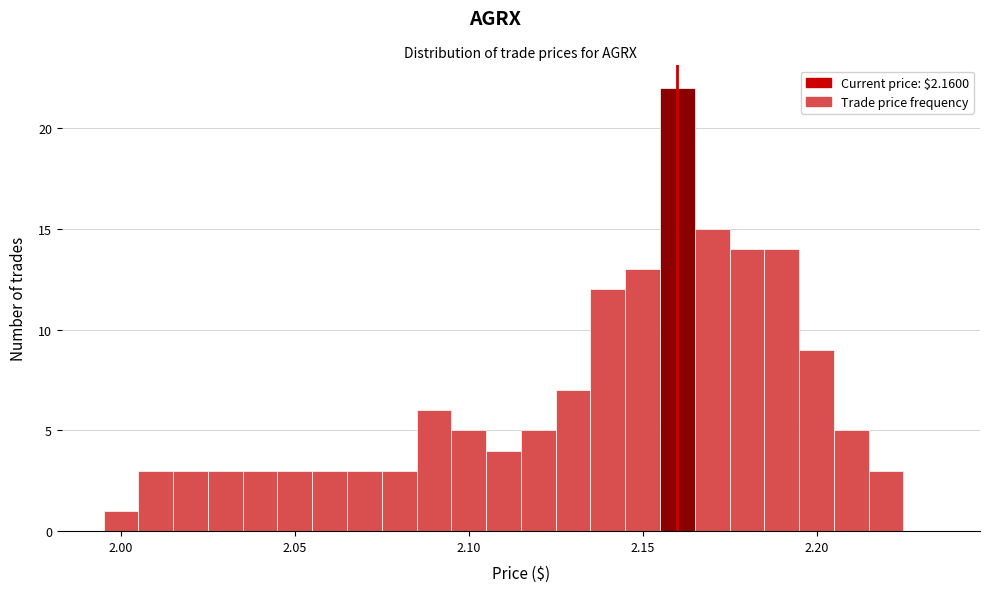

Read against the x-axis, roughly where is the centre of the tallest bar?

2.160